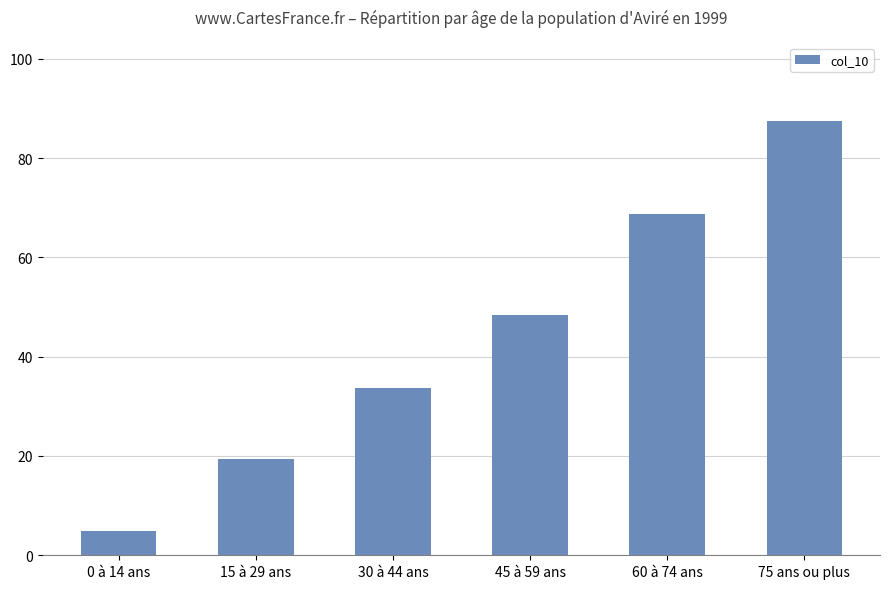

What is the minimum value shown in the chart?

4.9